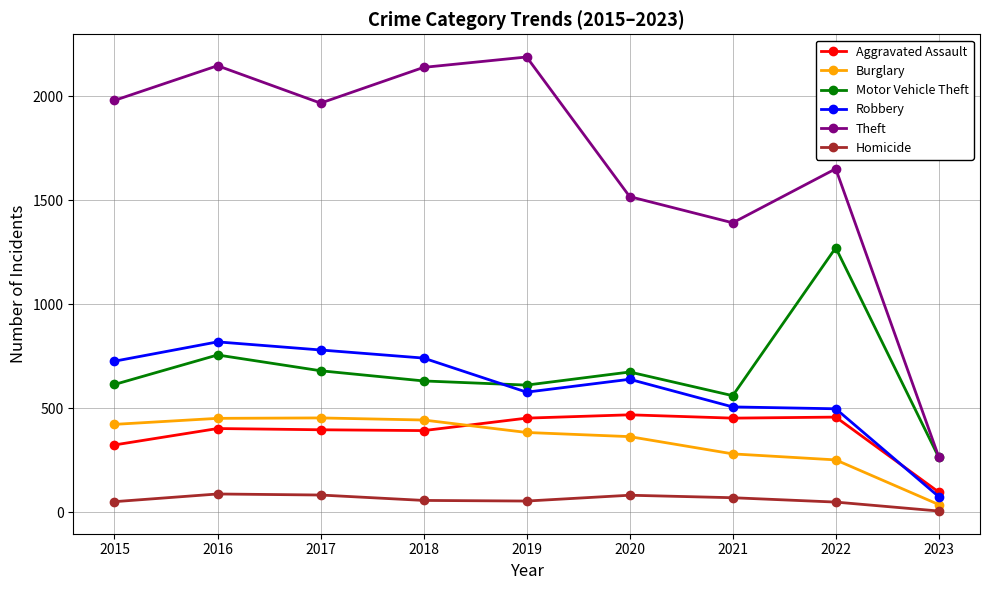

What is the average value of the Motor Vehicle Theft series?

673